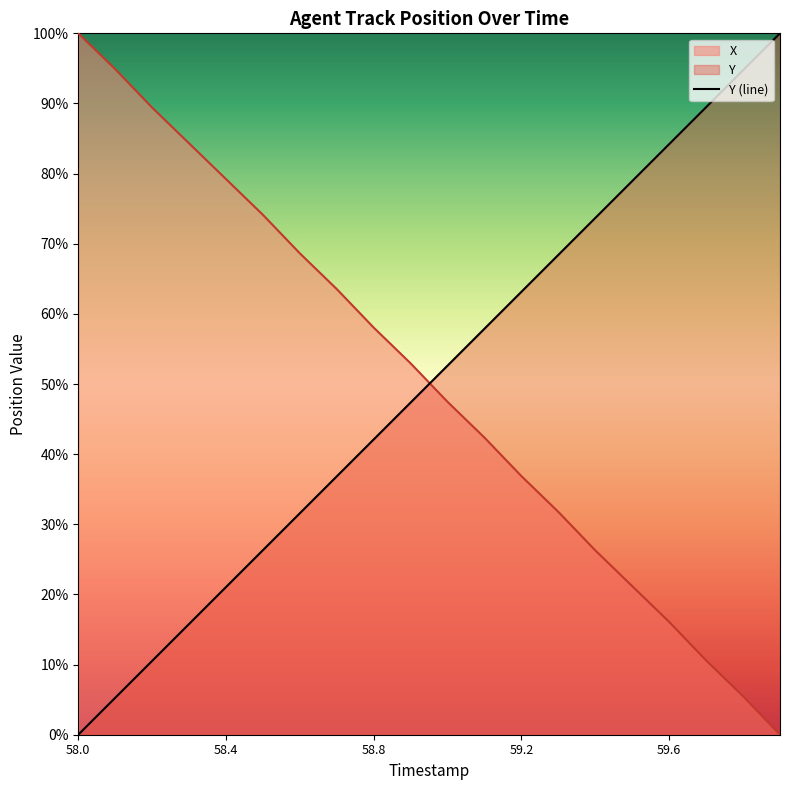

What is the greatest value displayed?

100.0